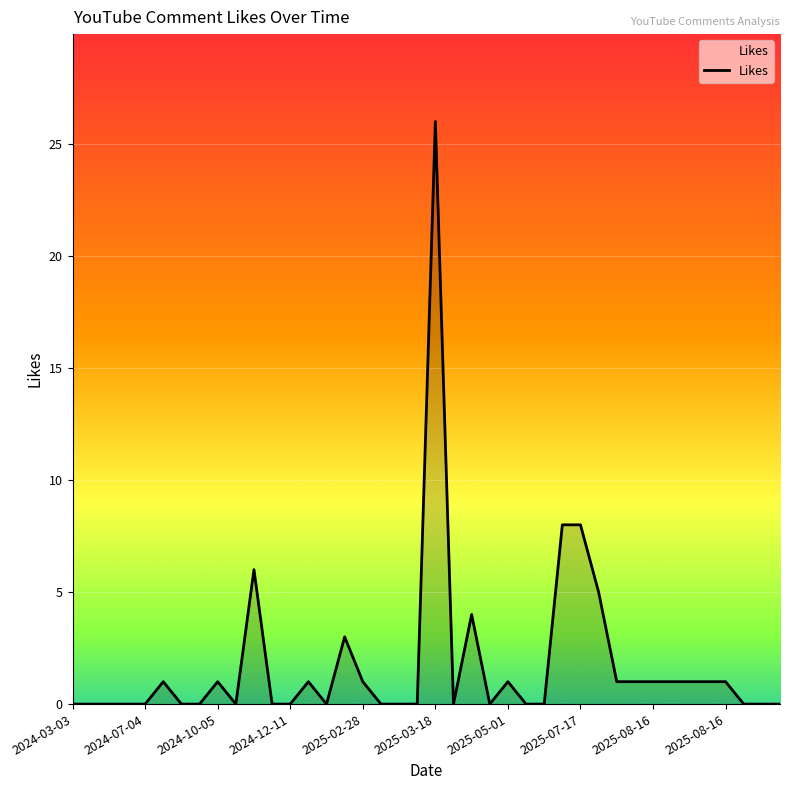

What is the difference between the maximum and minimum values?

26